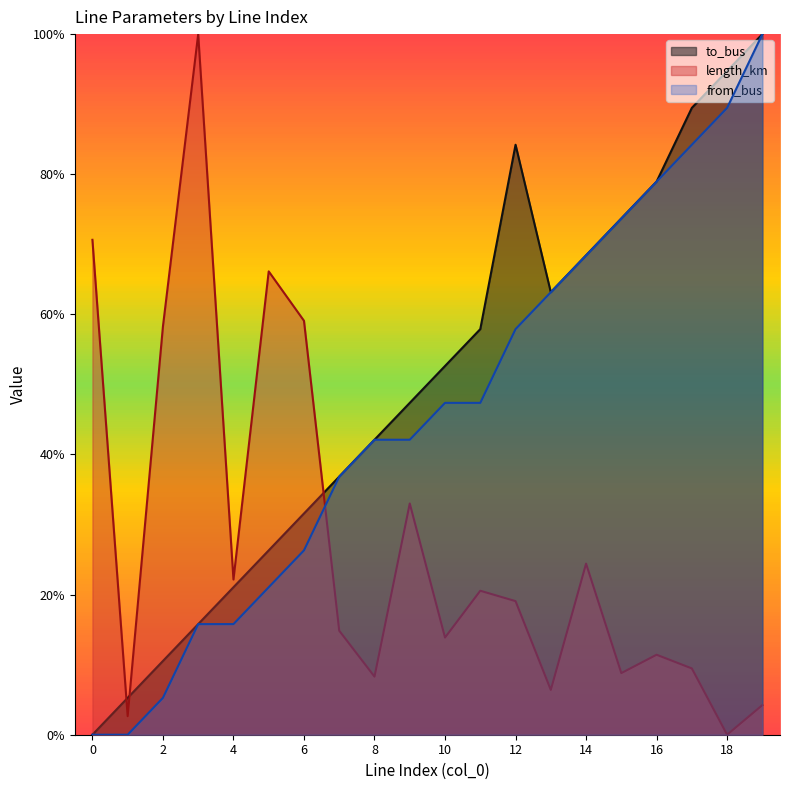

True or false: from_bus and to_bus intersect in this chart.

False